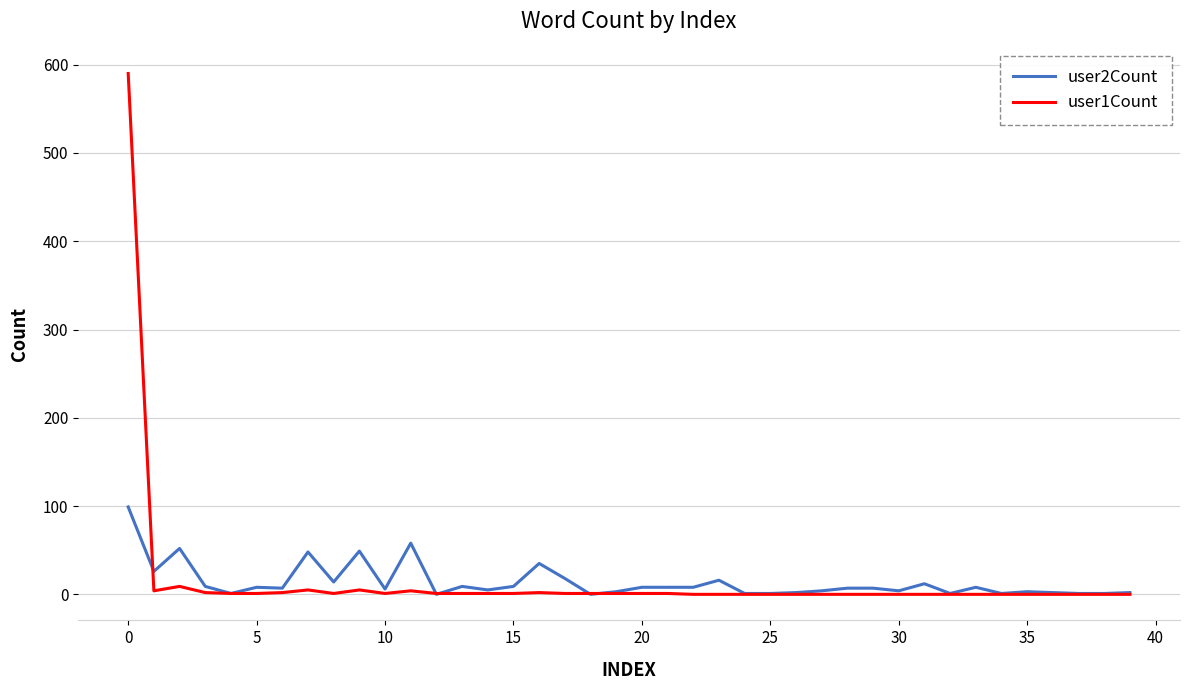

Which series has the largest range (max minus min)?

user1Count